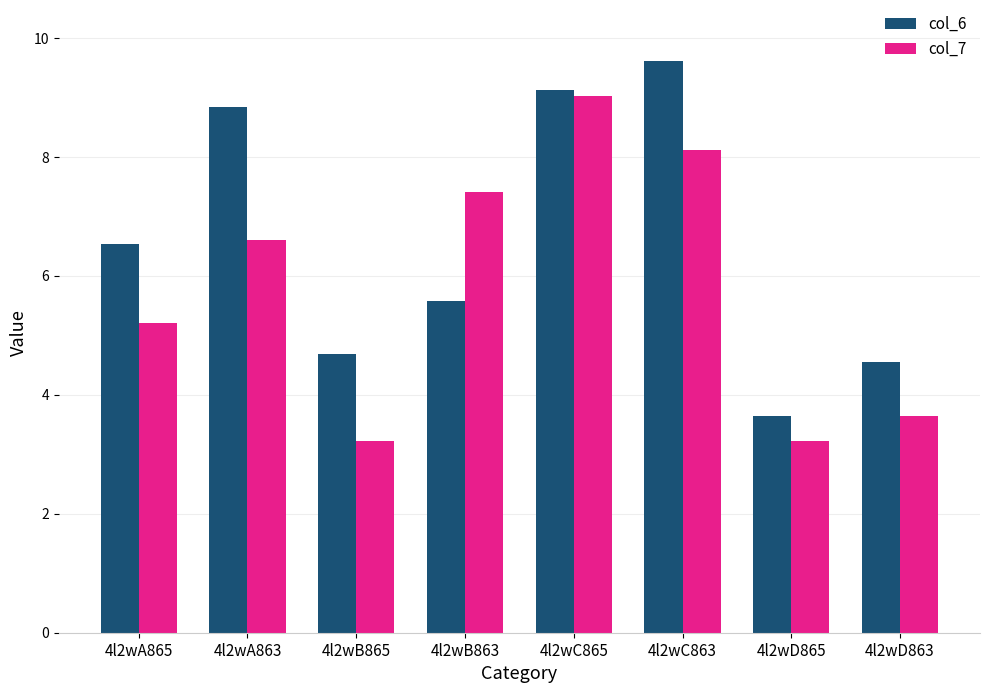

How many bars are there in each group?

2